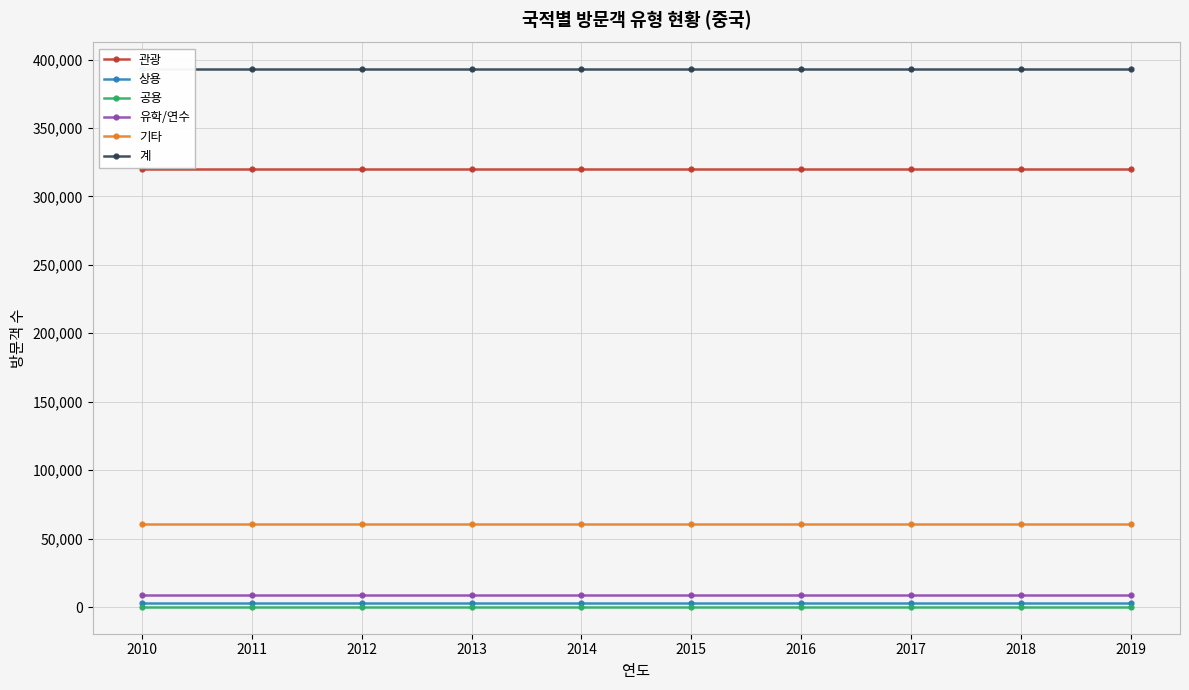

Which category has the highest value in the 계 series?

2010